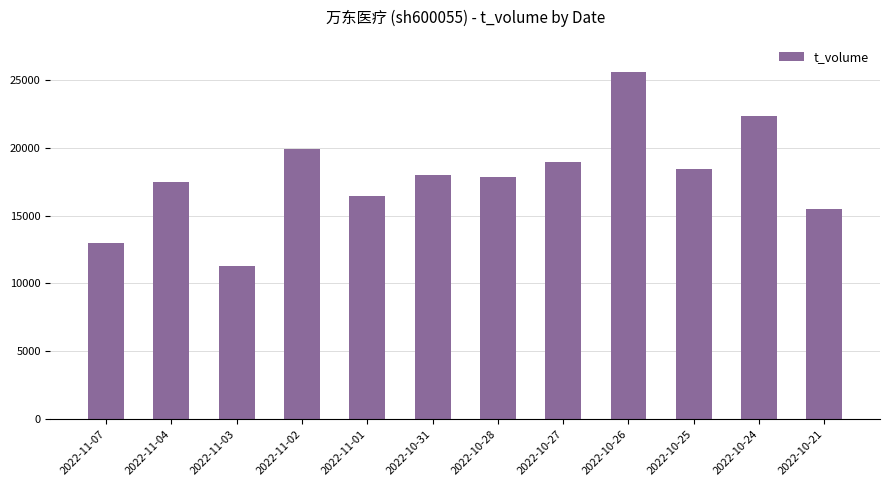

What is the label of the 5th bar from the right?

2022-10-27